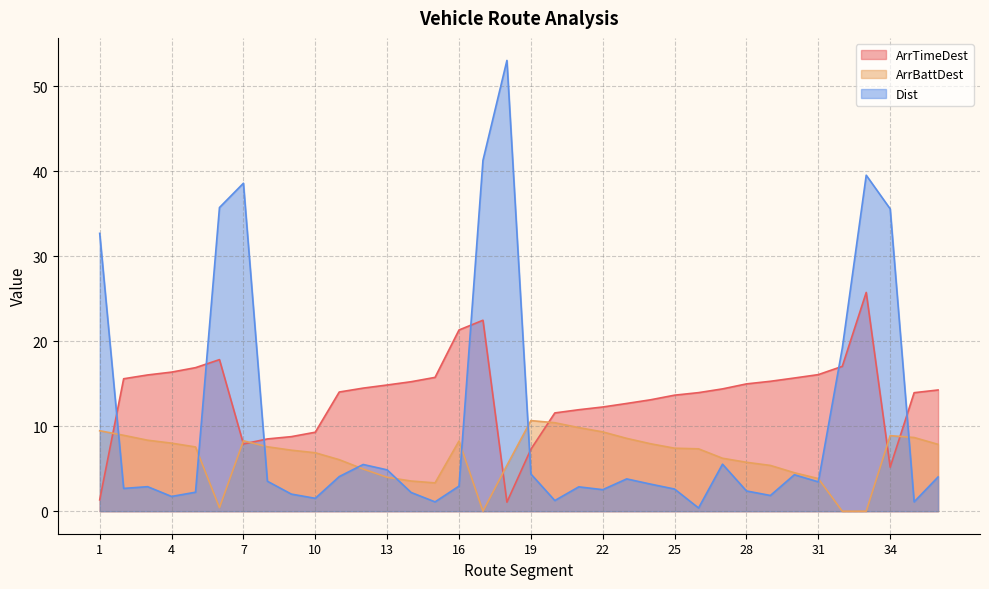

True or false: ArrTimeDest and ArrBattDest intersect in this chart.

True